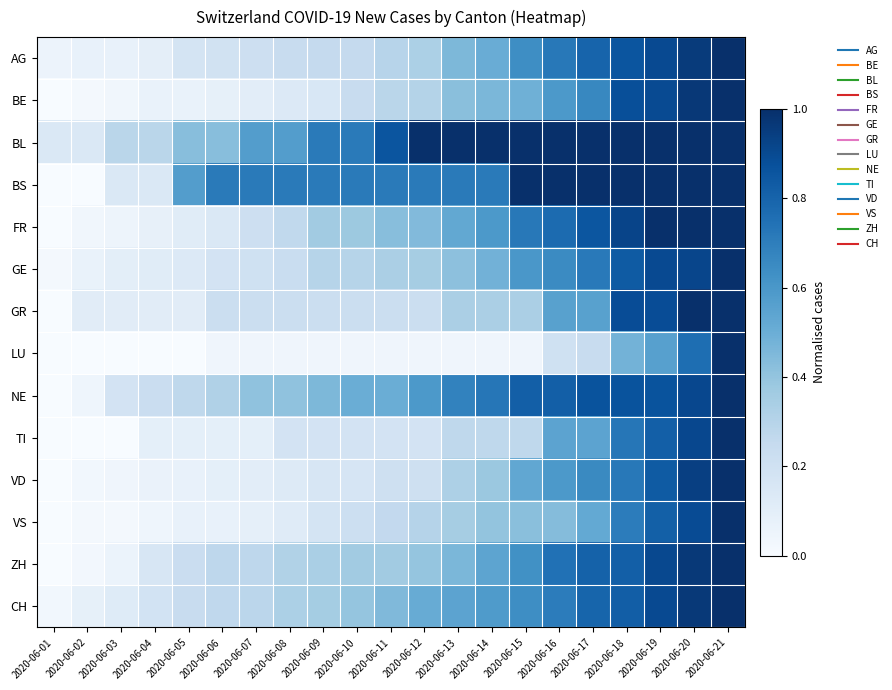

Count the number of data series in this chart.

14